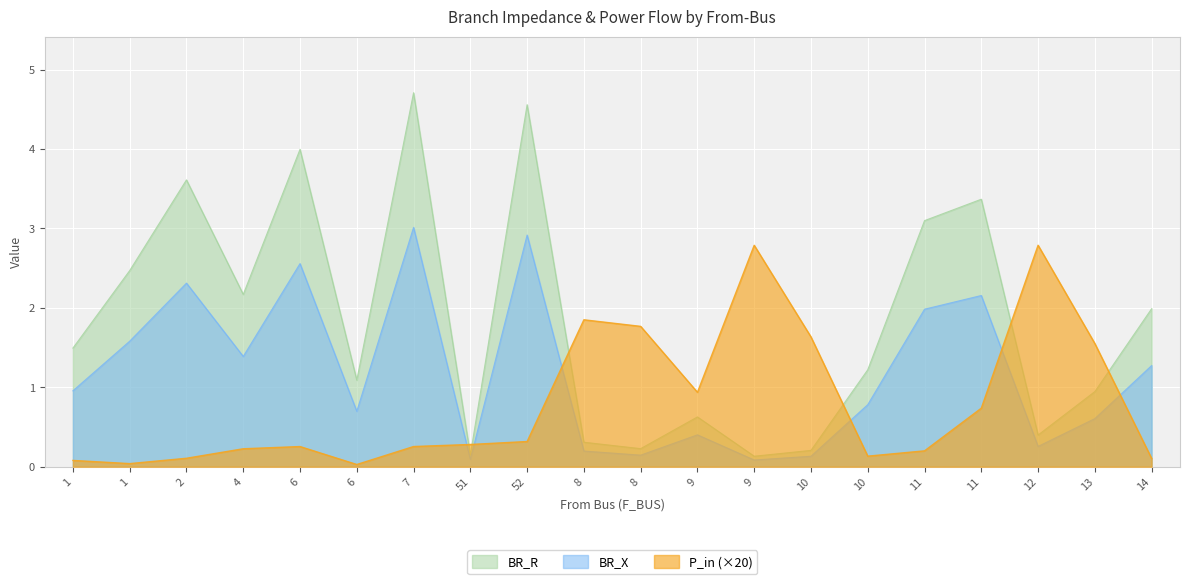

What is the difference between the highest and lowest values at 1?

1.4